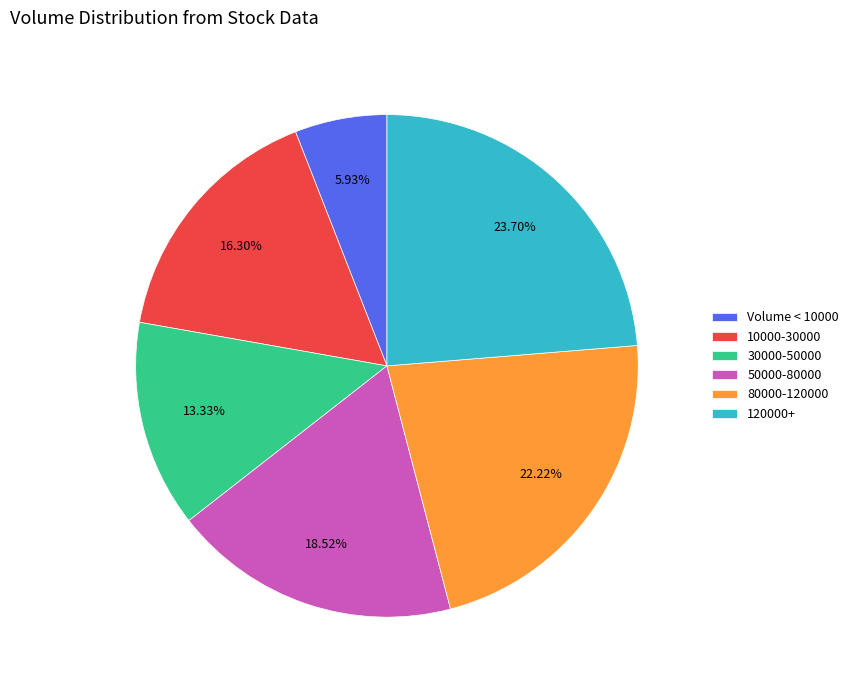

Do 10000-30000 and 30000-50000 together represent more than half of the pie?

No